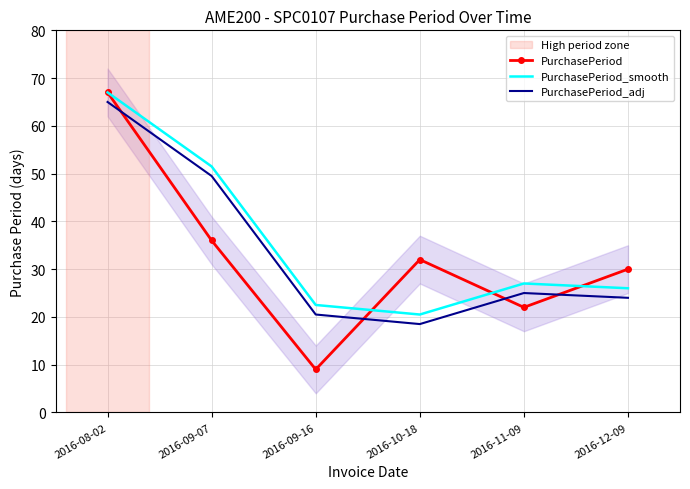

List the labels in order of PurchasePeriod_smooth value, smallest first.

2016-10-18, 2016-09-16, 2016-12-09, 2016-11-09, 2016-09-07, 2016-08-02